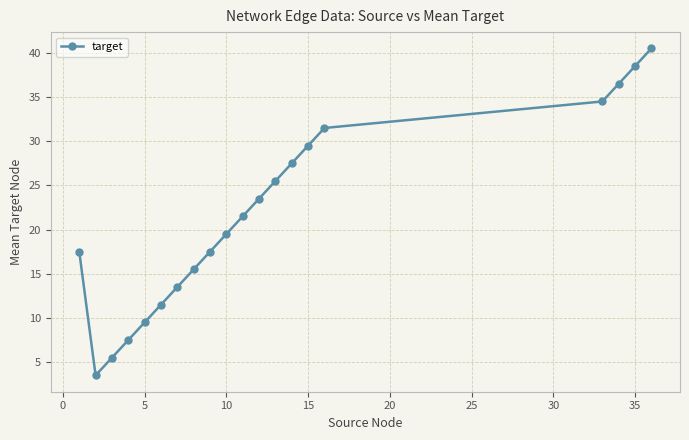

What is the value of the 15th point from the left?

29.5